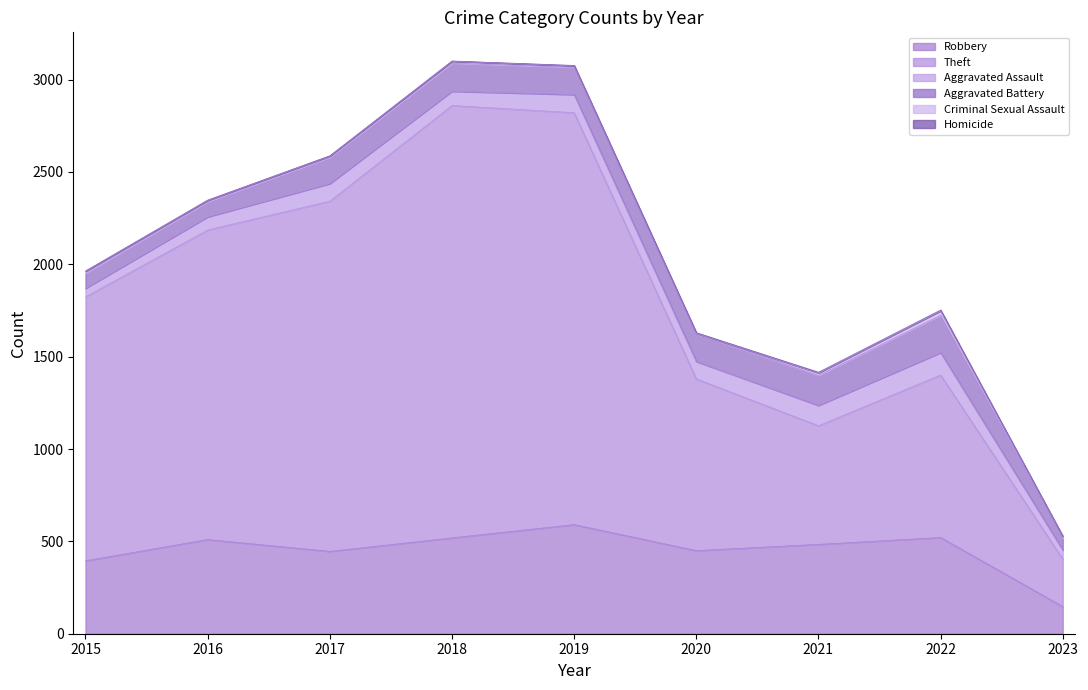

Which has a higher value, 2015 or 2020?

2020